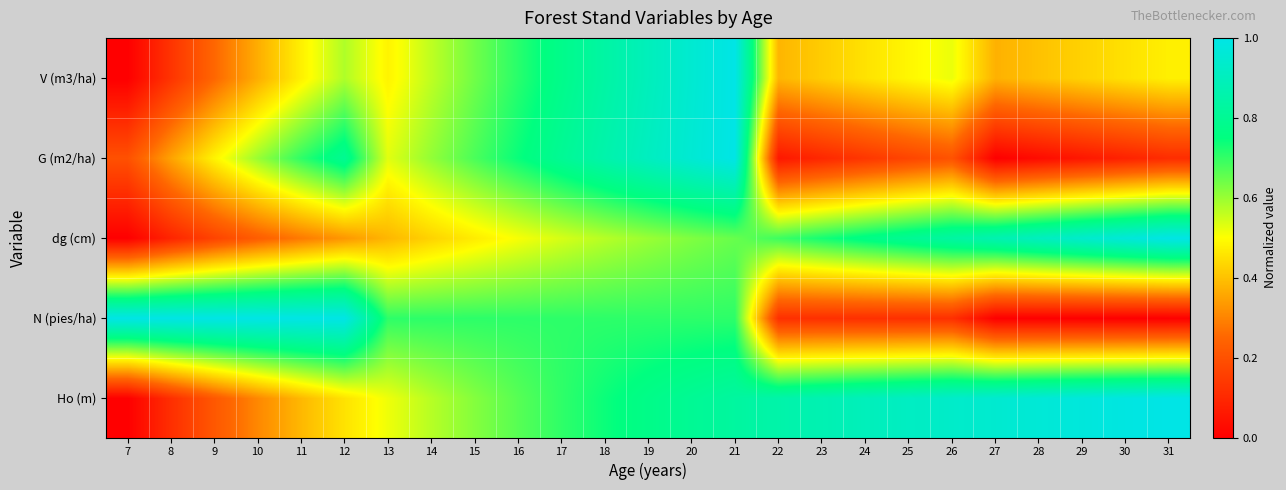

What is the total value across all series at 30?

2.5